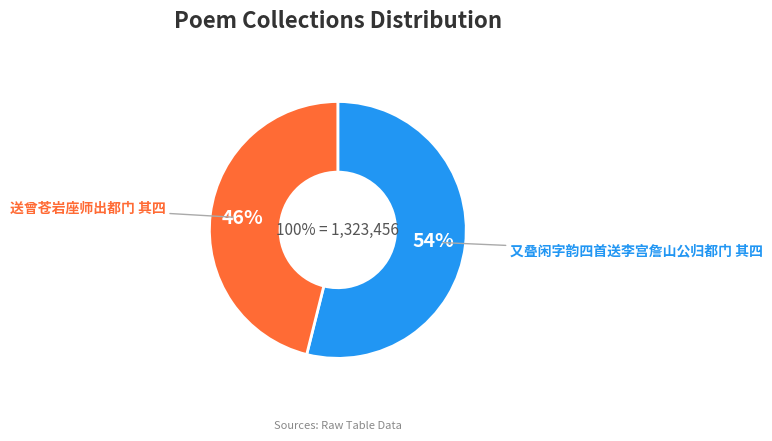

What percentage is the 又叠闲字韵四首送李宫詹山公归都门 其四 slice, to the nearest percent?

54%